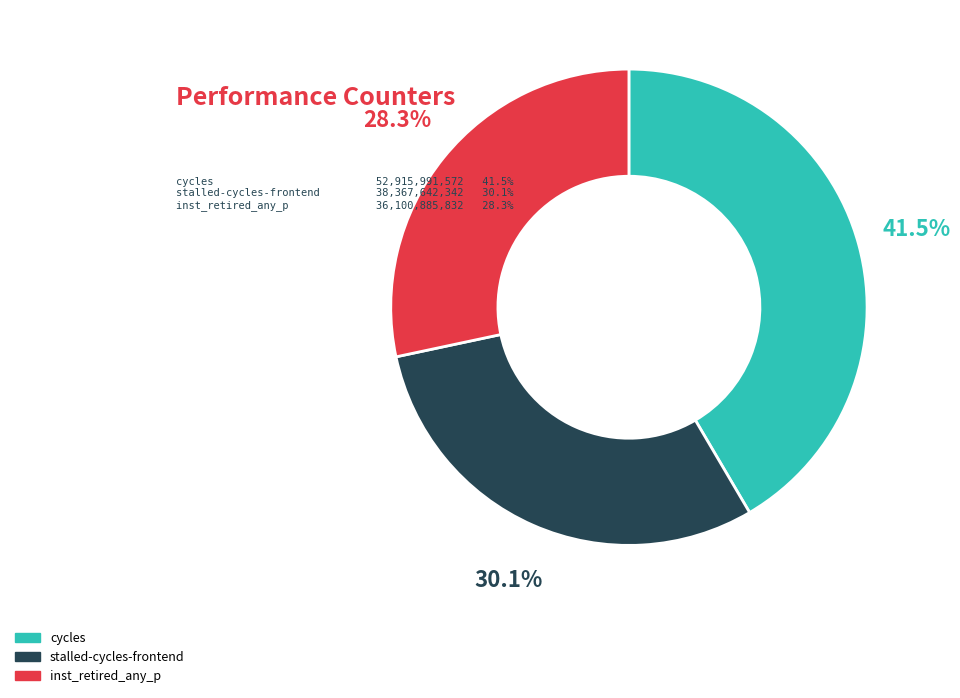

How many segments does this pie chart have?

3